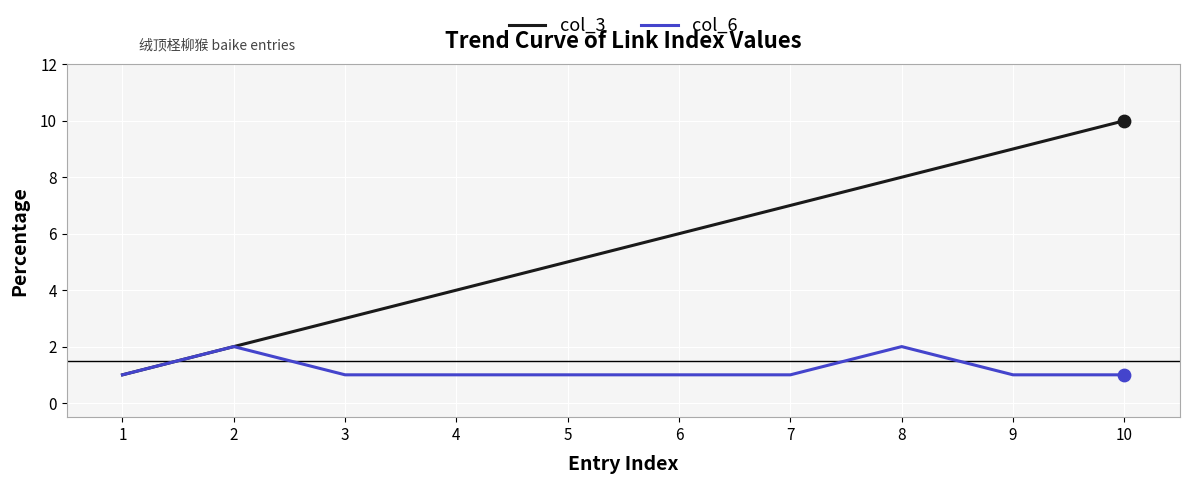

At which category is the sum across all series the highest?

10